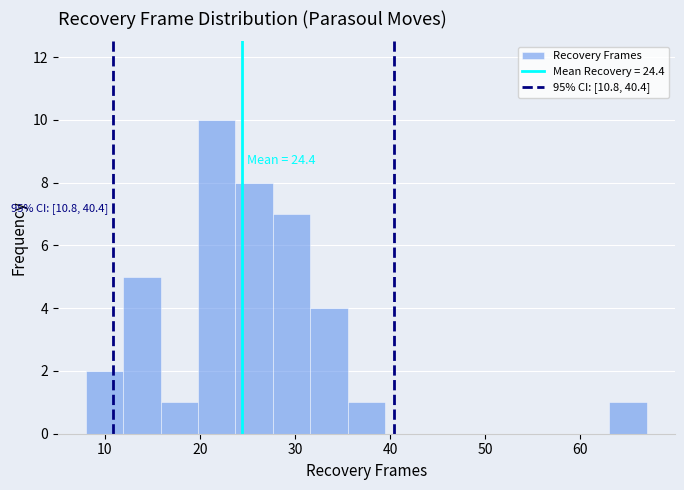

Around what value on the x-axis is the tallest bar? Give the approximate position of its centre, as read against the axis.

22